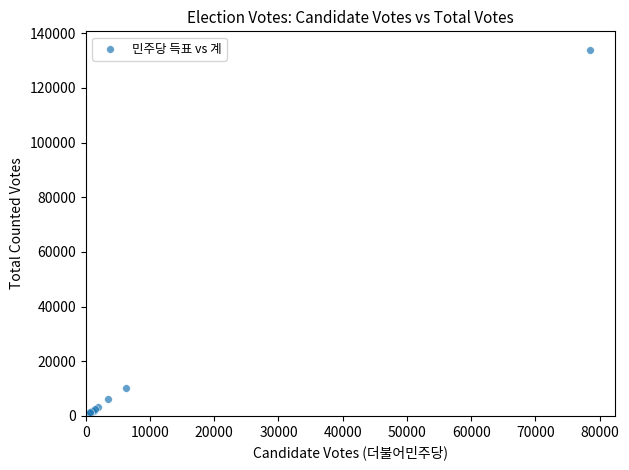

What Y value in the scatter plot is closest to 67004?

10277